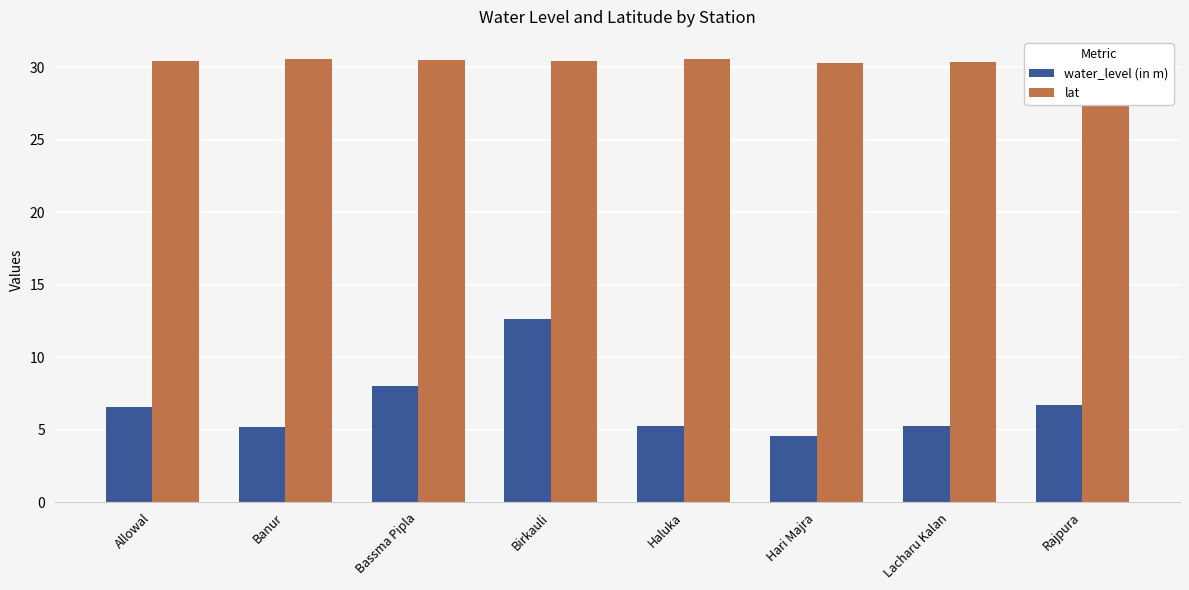

What is the smallest value displayed?

4.6